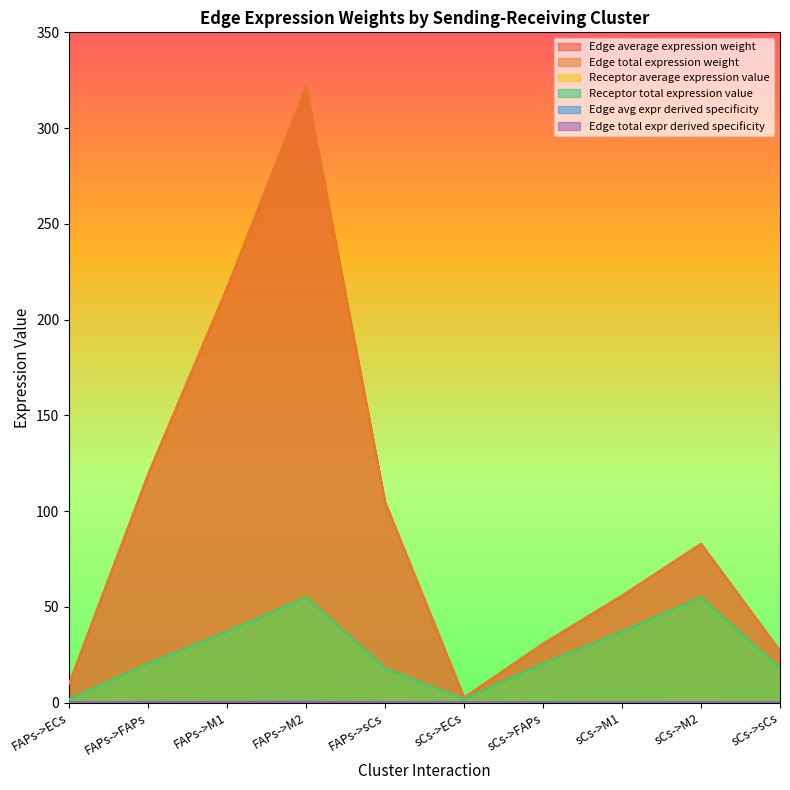

What is the label of the 7th point from the left?

sCs->FAPs